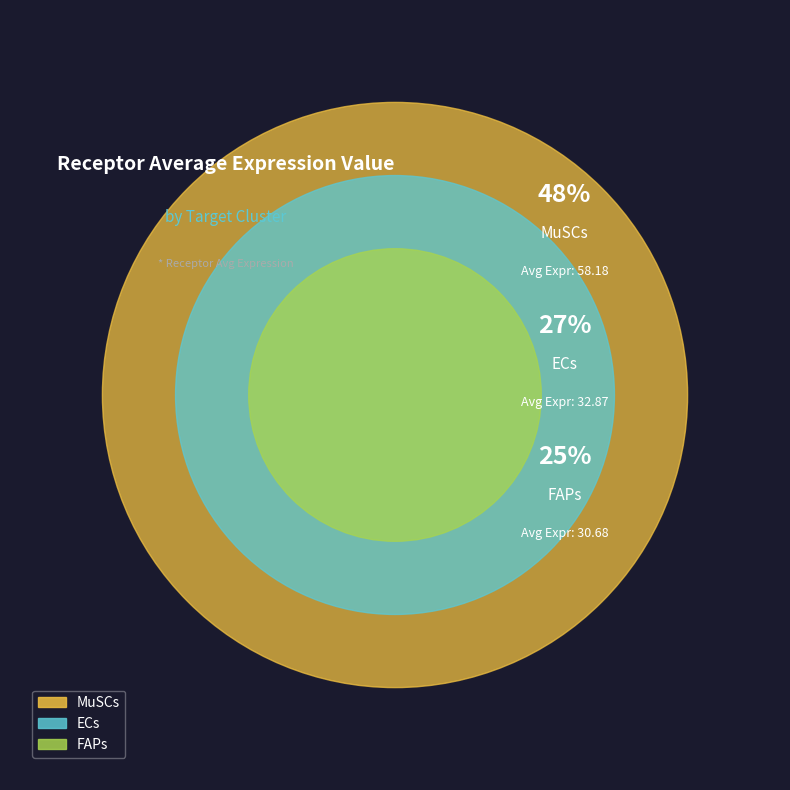

Rank the categories by value from lowest to highest.

FAPs, ECs, MuSCs